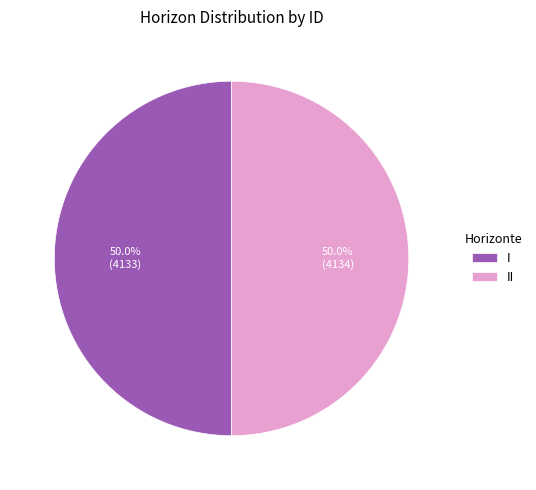

What is the total percentage of II and I?

100.0%